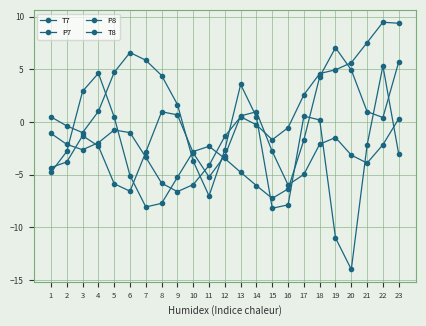

How many values in the T7 series are below -2?

13